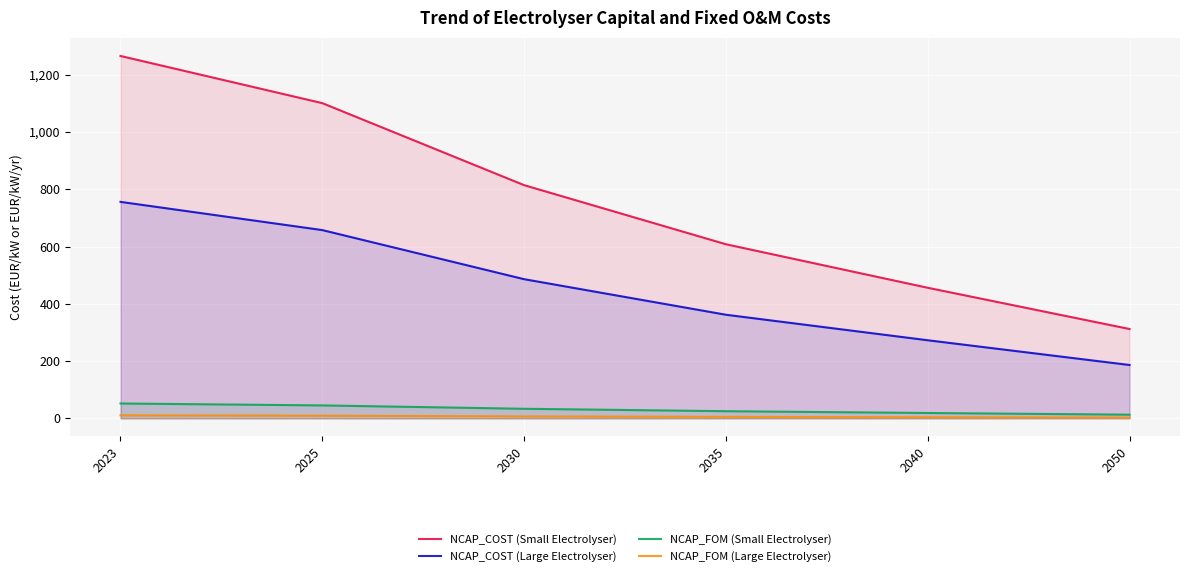

Which category has the highest value in the NCAP_COST (Large Electrolyser) series?

2023